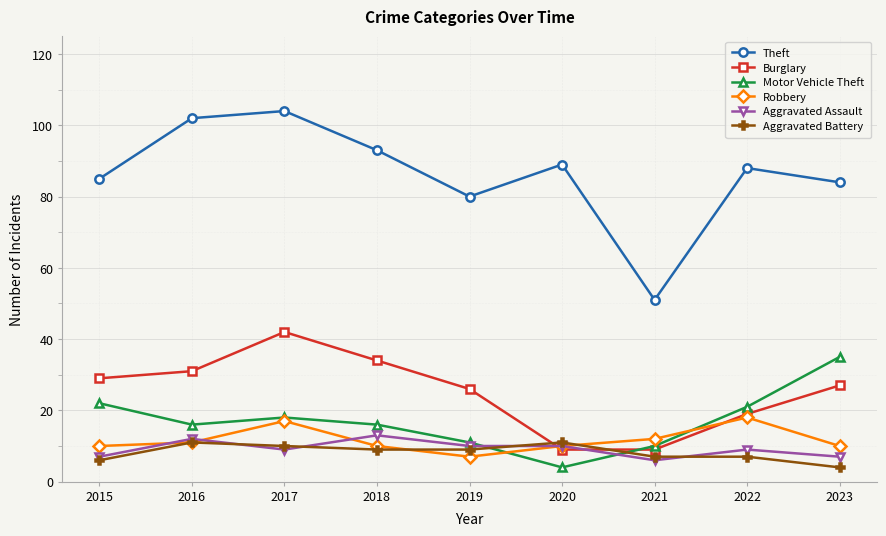

How many lines are shown in the chart?

6